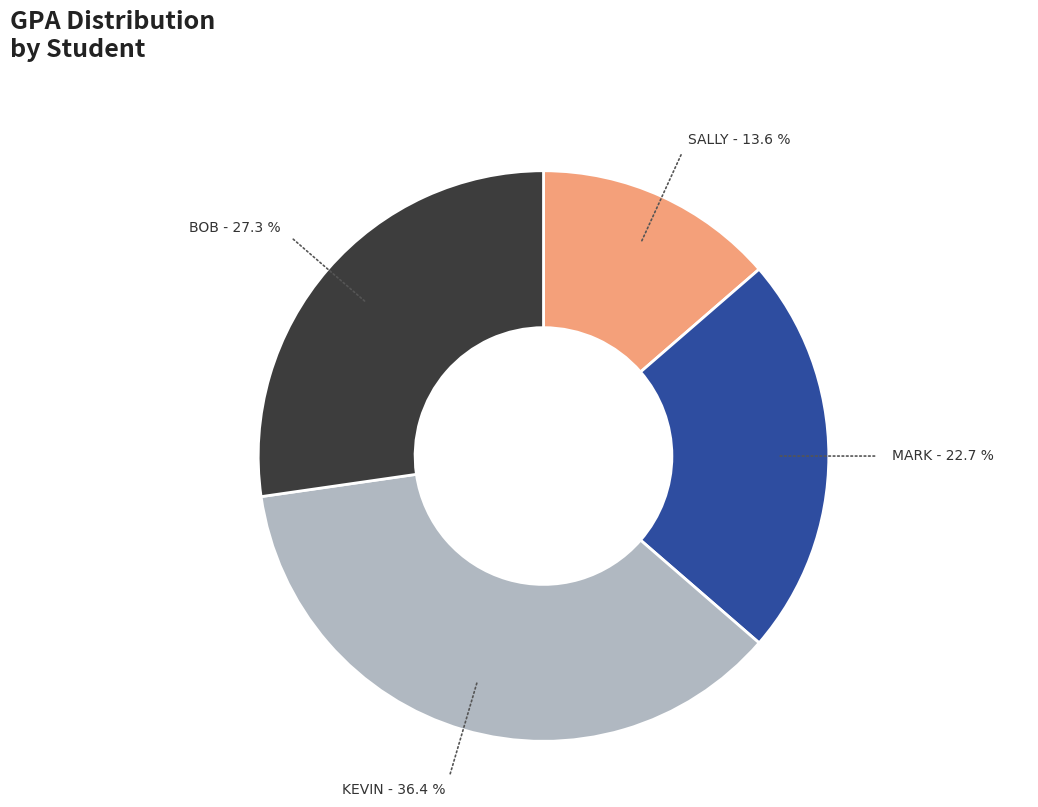

Does any single category account for the majority?

No